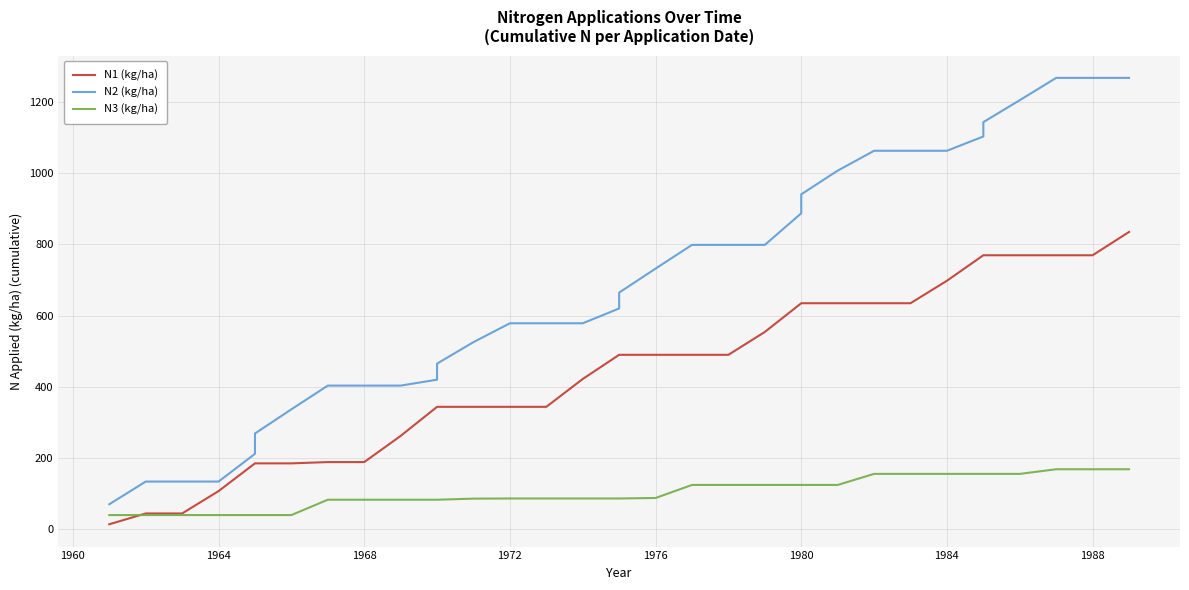

True or false: N3 (kg/ha) has a value of 119.0 at 18.

False